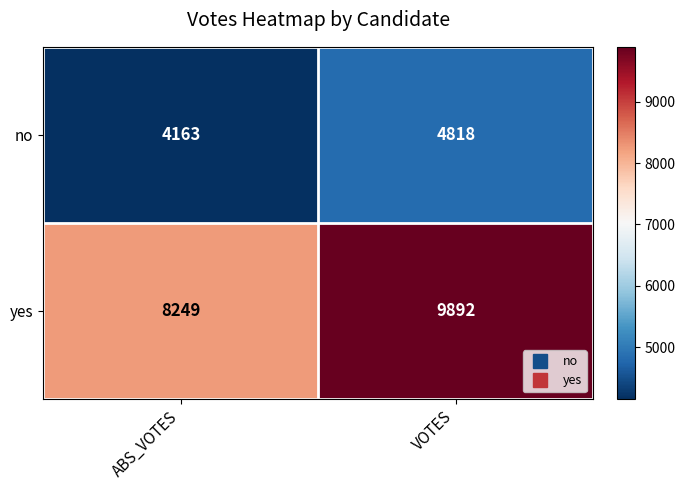

Count the number of data series in this chart.

2